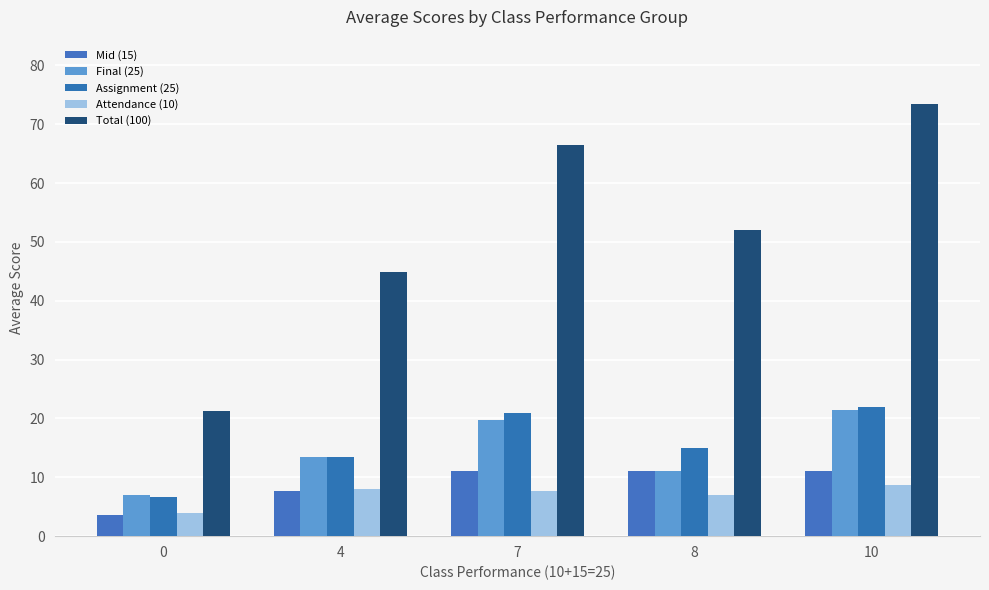

List the labels in order of Mid (15) value, smallest first.

0, 4, 7, 8, 10